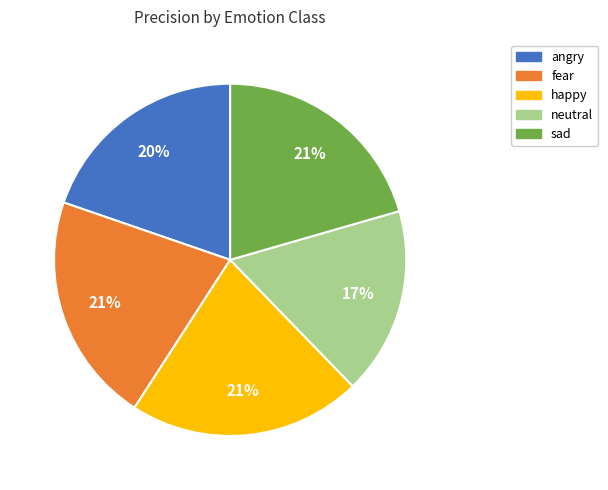

True or false: angry accounts for 14% of the total.

False